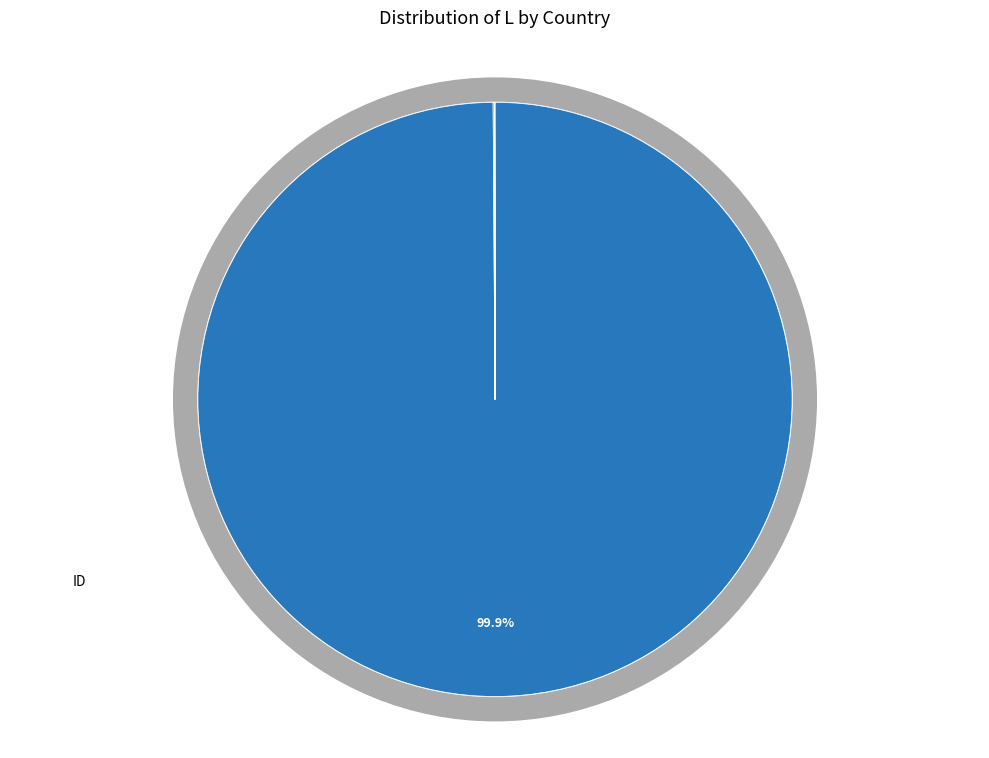

How many segments does this pie chart have?

7